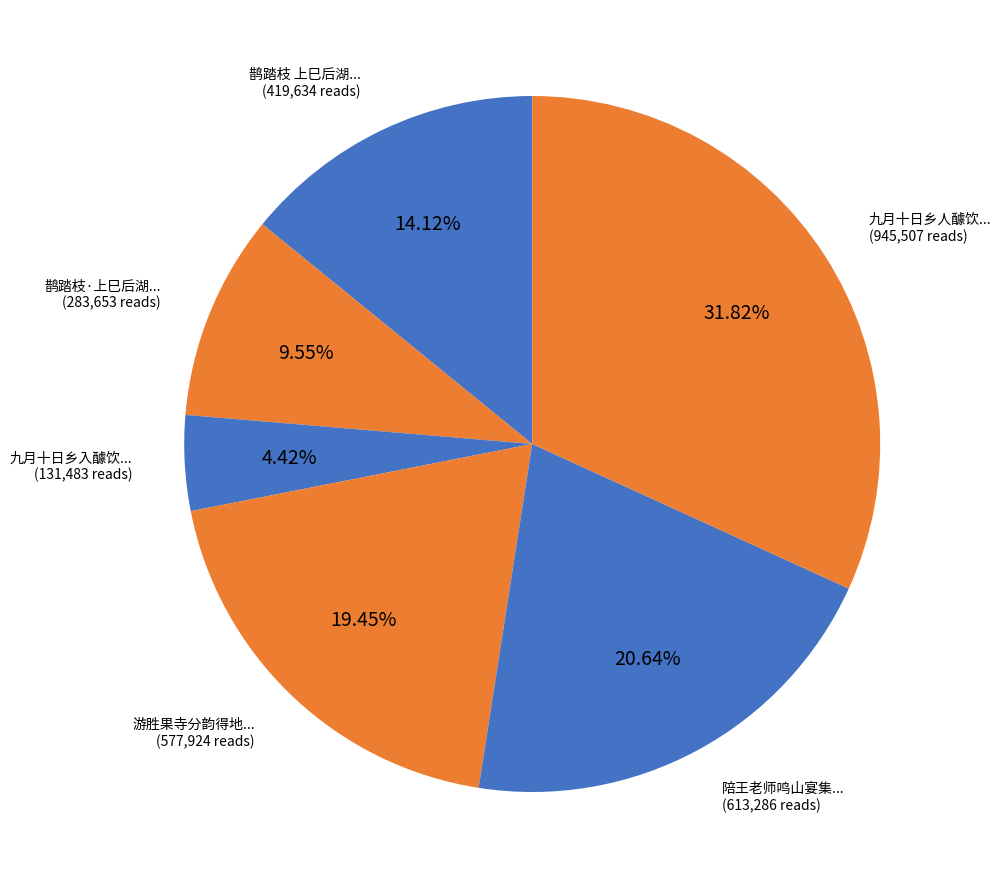

How many segments does this pie chart have?

6